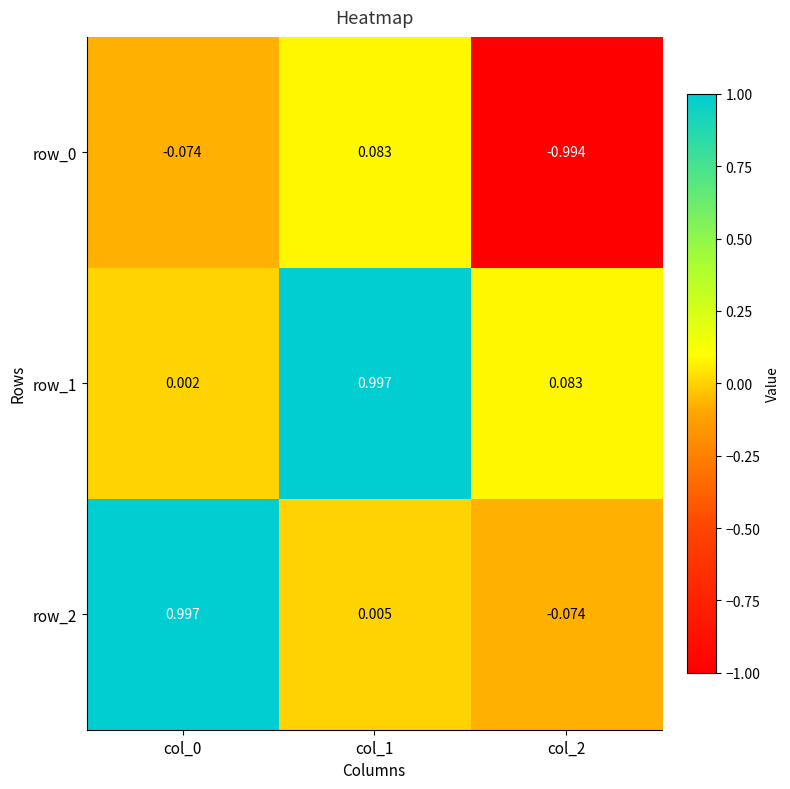

Which series changed the most between col_0 and col_1?

row_1